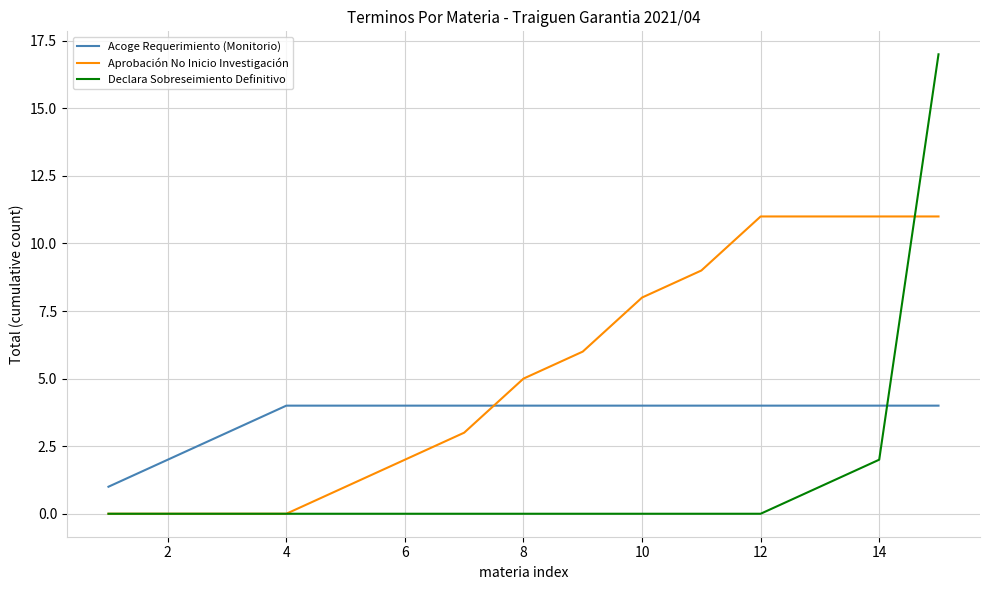

What is the maximum value shown in the chart?

17